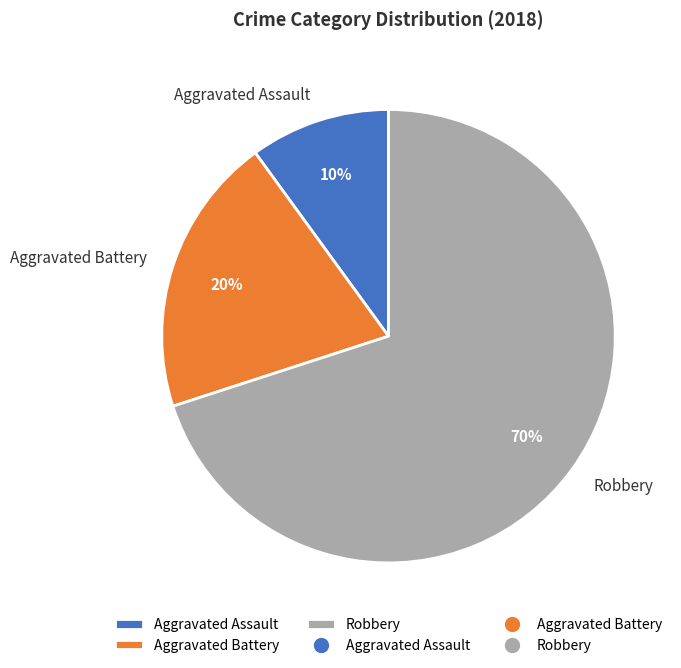

Which slice is the largest?

Robbery